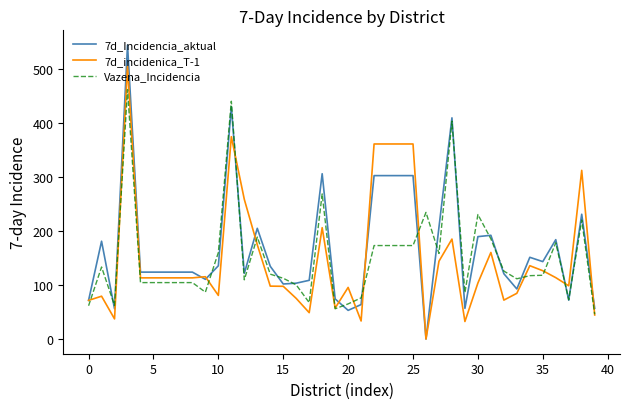

What is the maximum value for 7d_incidenica_T-1?

505.3